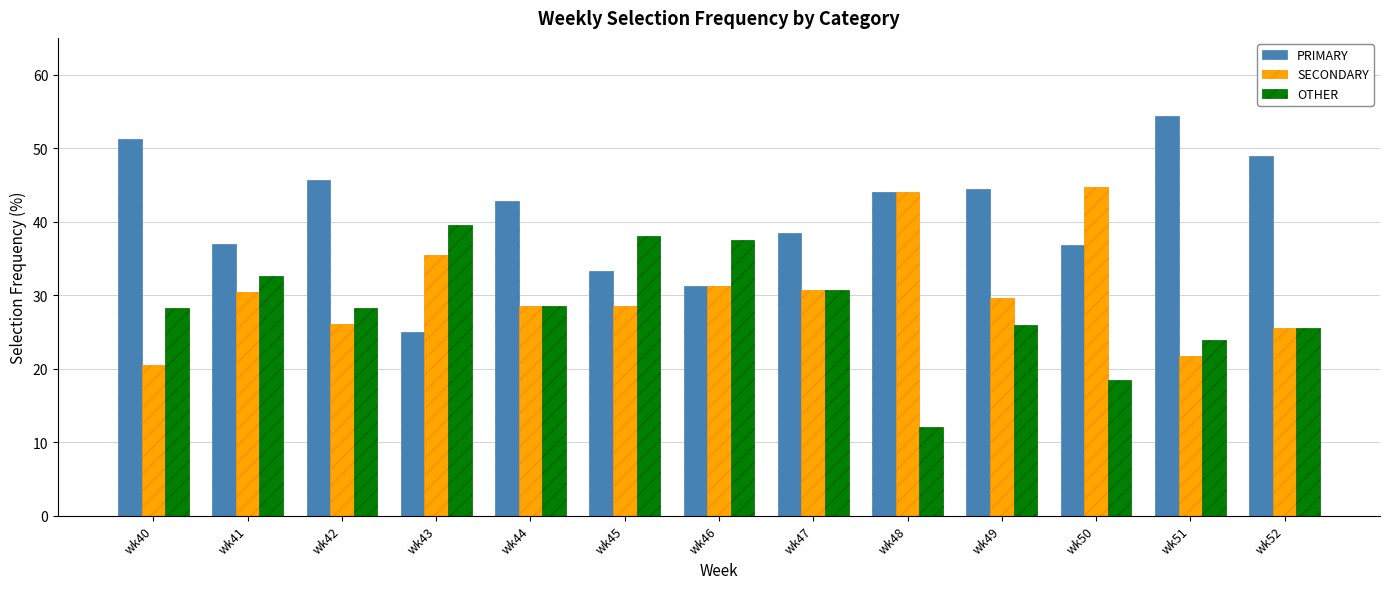

What is the value of the PRIMARY bar at the 4th from the left?

25.0